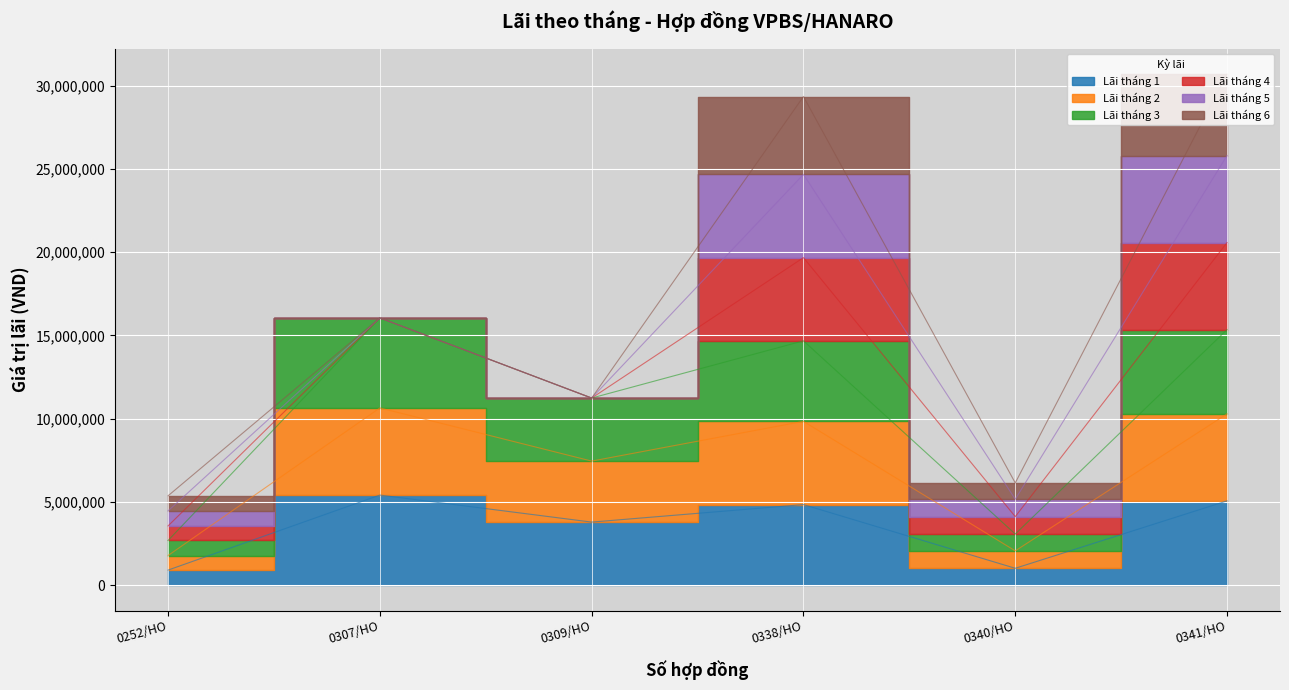

At which label is Lãi tháng 1 closest to 3157201?

0309/HO